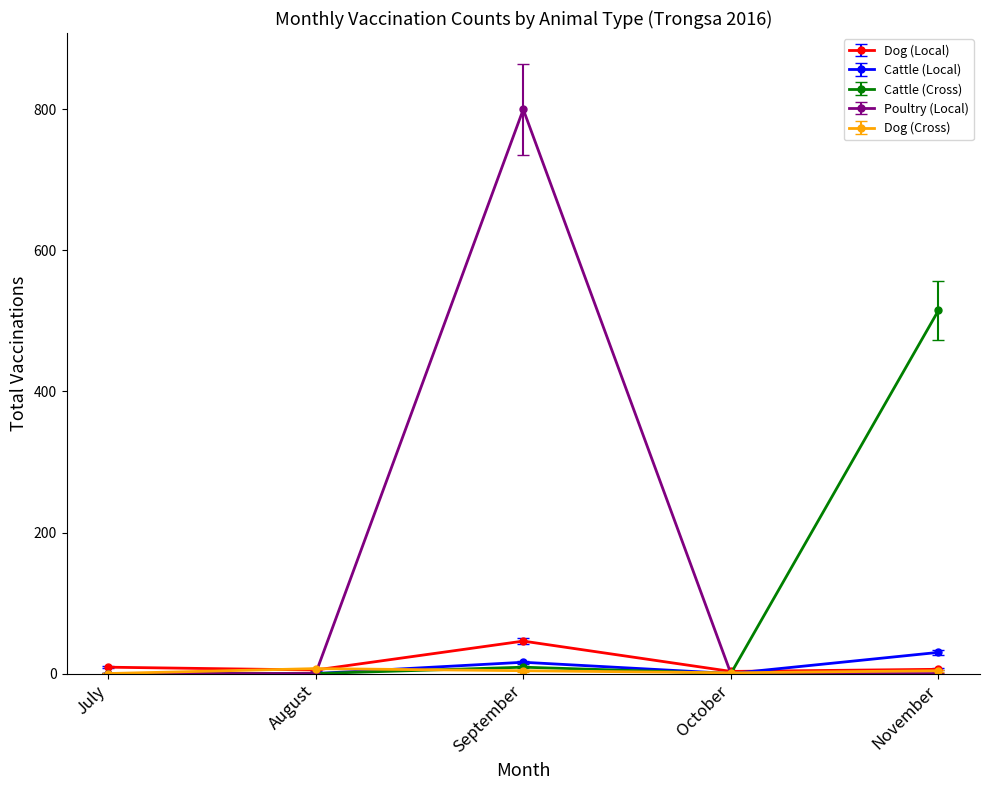

How many lines are shown in the chart?

5